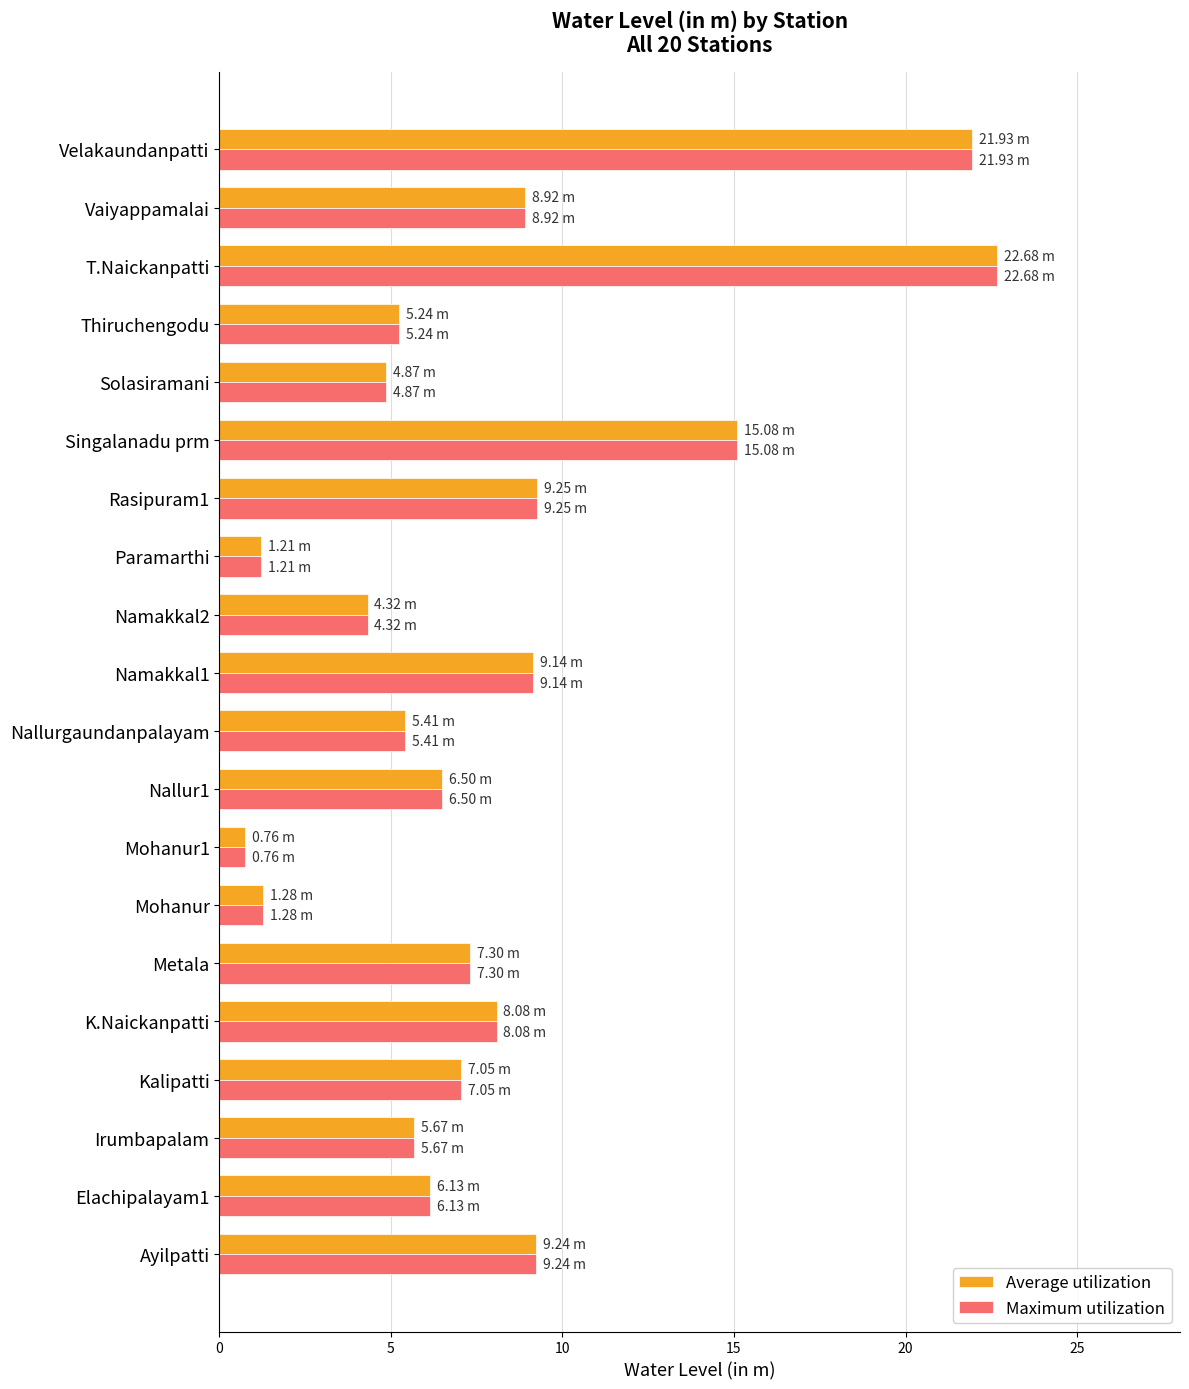

At which label does Average utilization reach its peak?

T.Naickanpatti